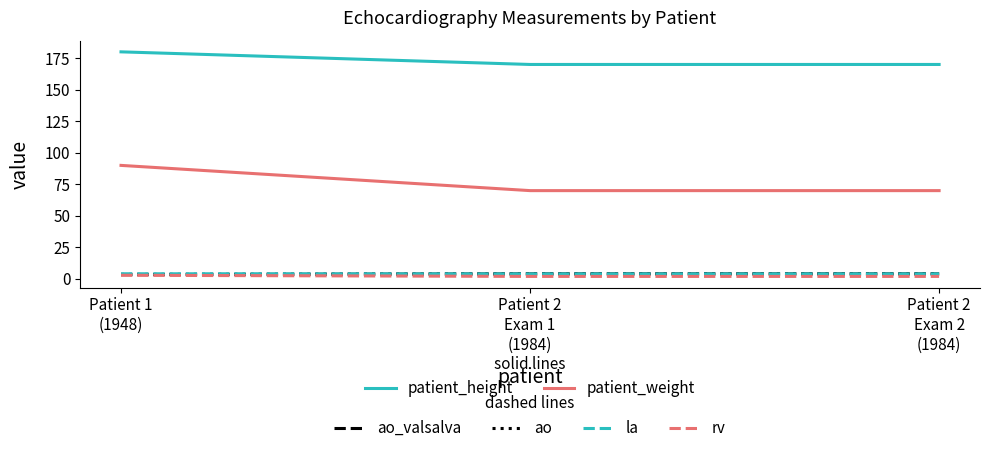

How many lines are shown in the chart?

6